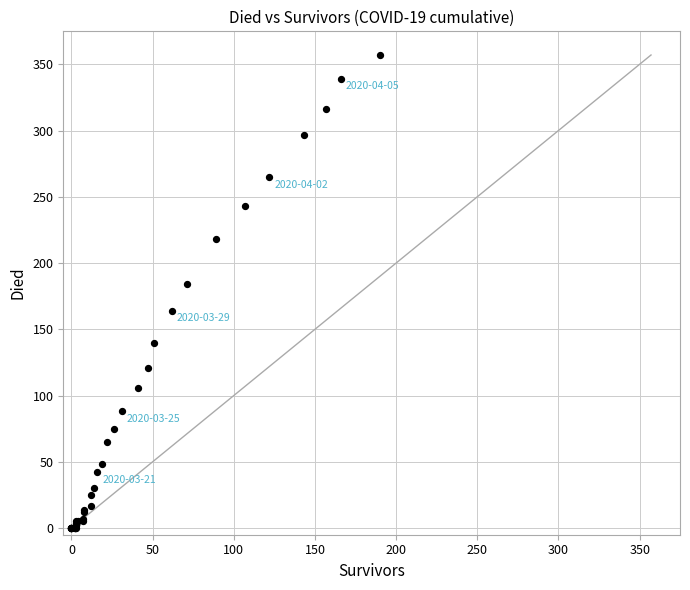

What Y value in the scatter plot is closest to 178?

184